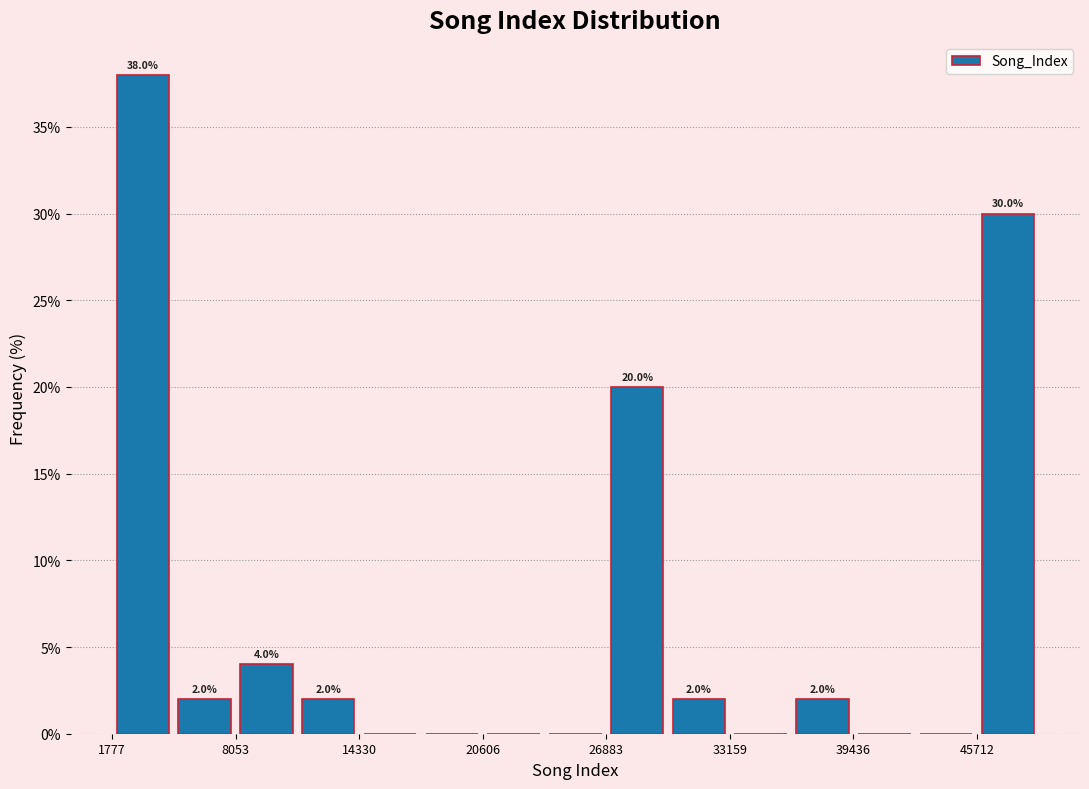

Read against the x-axis, roughly where is the centre of the tallest bar?

3000